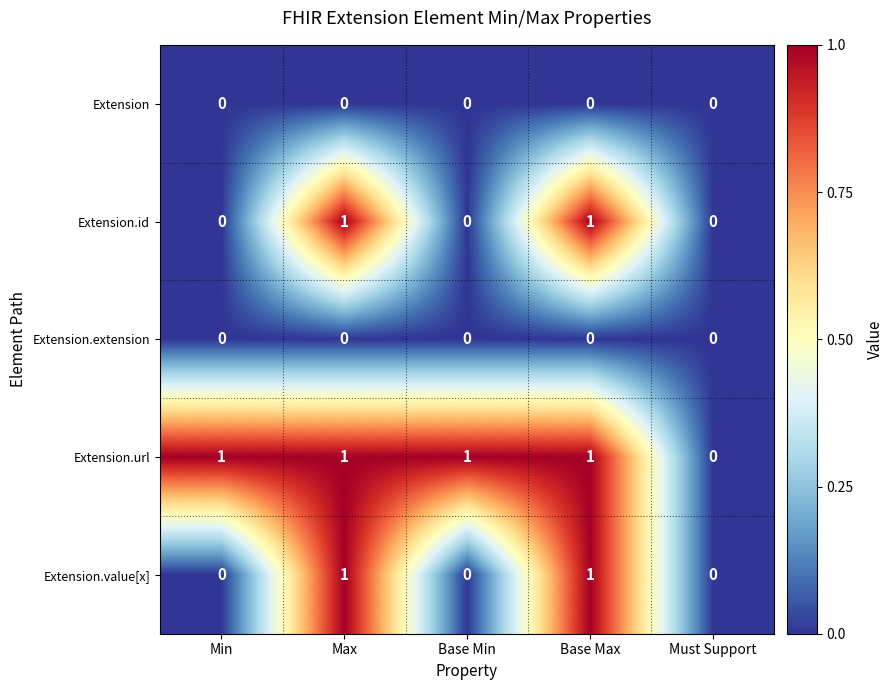

Is it true that Extension.url equals 0 at Must Support?

True